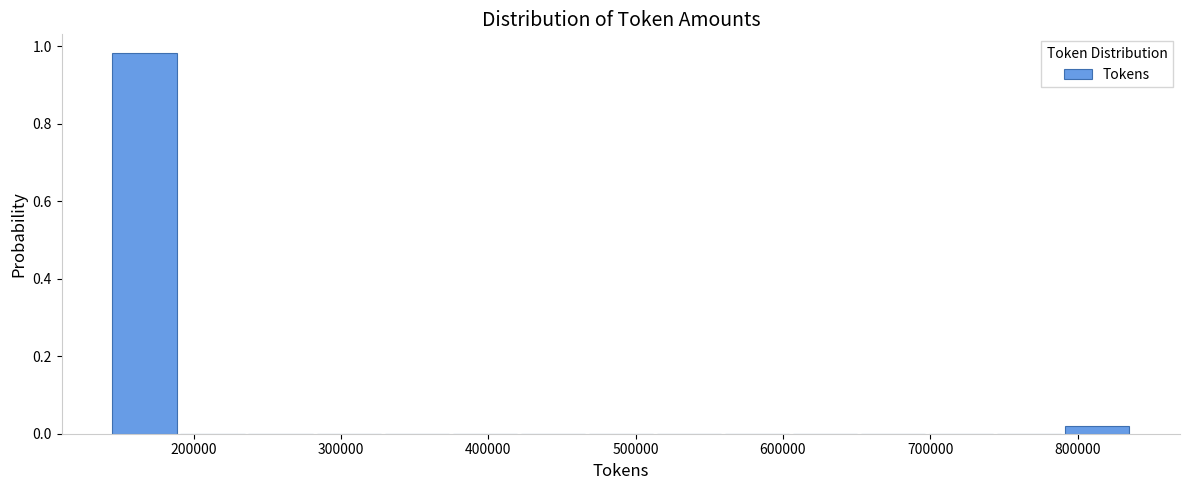

What is the height of the bar covering 140000 to 190000 on the x-axis? Neither the bar edges nor the heights are printed on the chart, so give them approximately, as read against the axes.

0.98